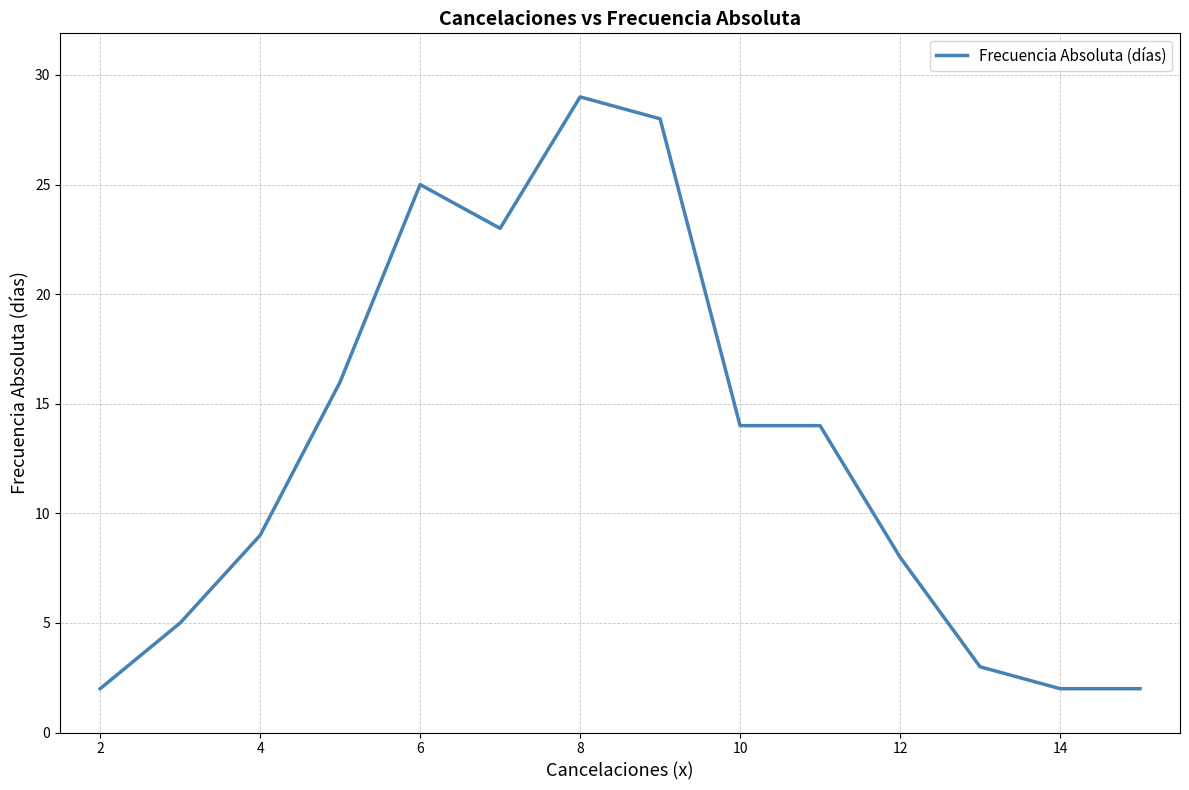

Reading left to right, extract all data points from this chart.

2	5	9	16	25	23	29	28	14	14	8	3	2	2